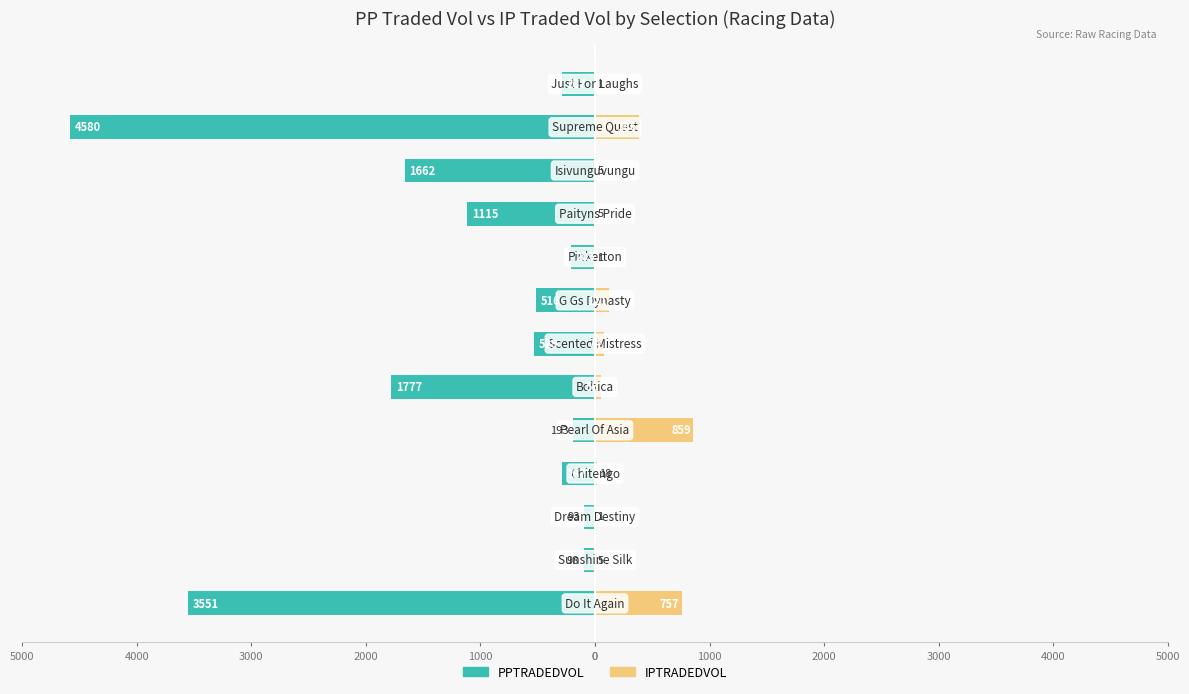

What are all the series names shown in the legend?

PPTRADEDVOL, IPTRADEDVOL